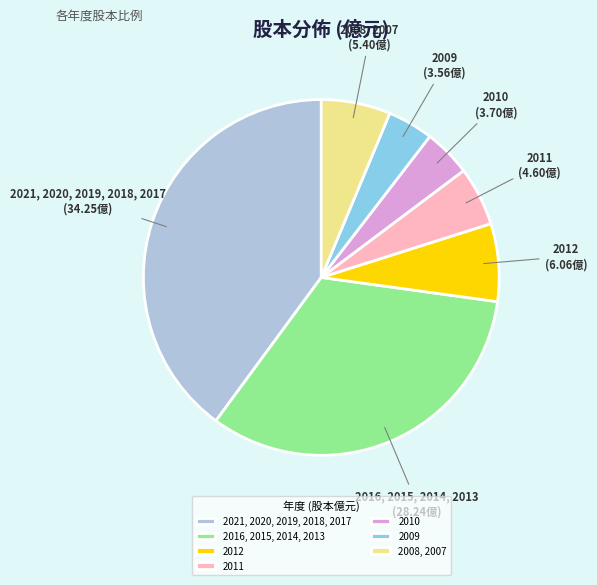

Rank the categories by value from lowest to highest.

2009, 2010, 2011, 2008, 2007, 2012, 2016, 2015, 2014, 2013, 2021, 2020, 2019, 2018, 2017